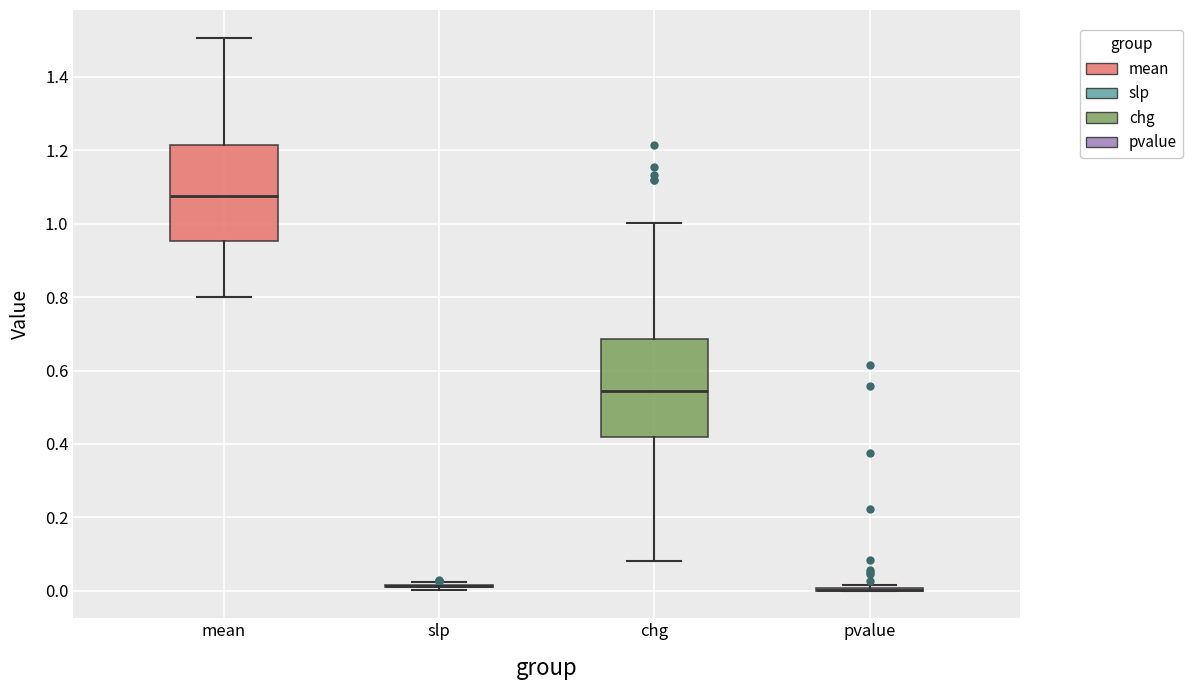

Reading left to right, transcribe this box plot: for each box, give where its median line is, the range the box spans, and where its two whiskers end, as read against the y-axis. The values are not printed on the chart, so give them approximately, as read against the axis.

mean: median 1.08, box 0.96 to 1.22, whiskers 0.80 to 1.50
slp: box collapsed to a line at 0.02, whiskers 0.00 to 0.02
chg: median 0.54, box 0.42 to 0.68, whiskers 0.08 to 1.00
pvalue: box collapsed to a line at 0.00, whiskers 0.00 to 0.02